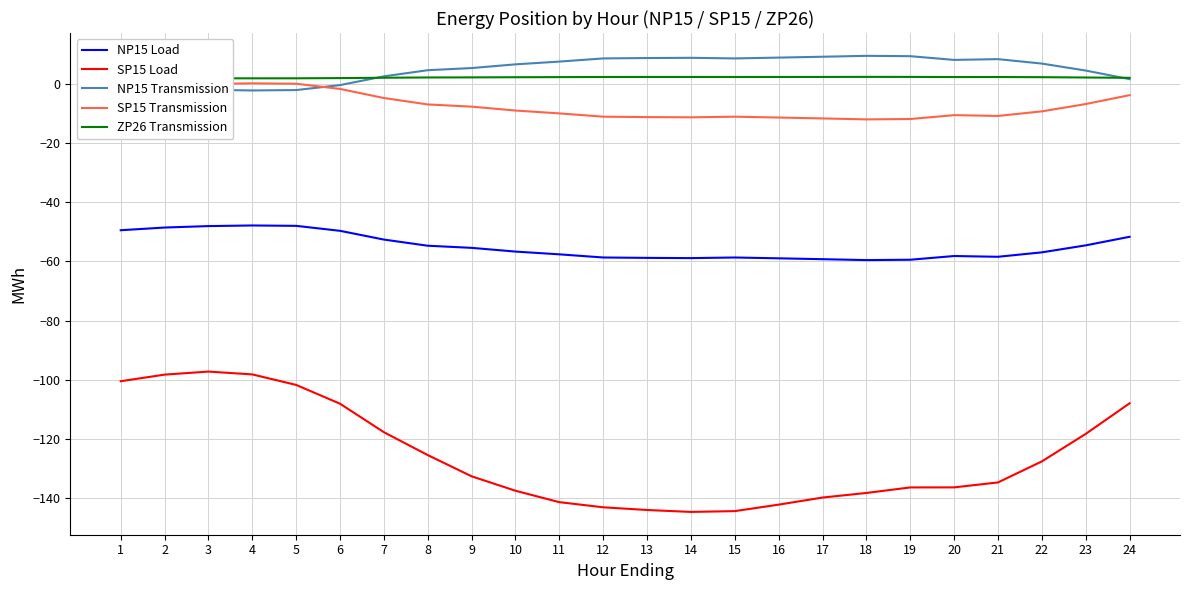

What are all the series names shown in the legend?

NP15 Load, SP15 Load, NP15 Transmission, SP15 Transmission, ZP26 Transmission